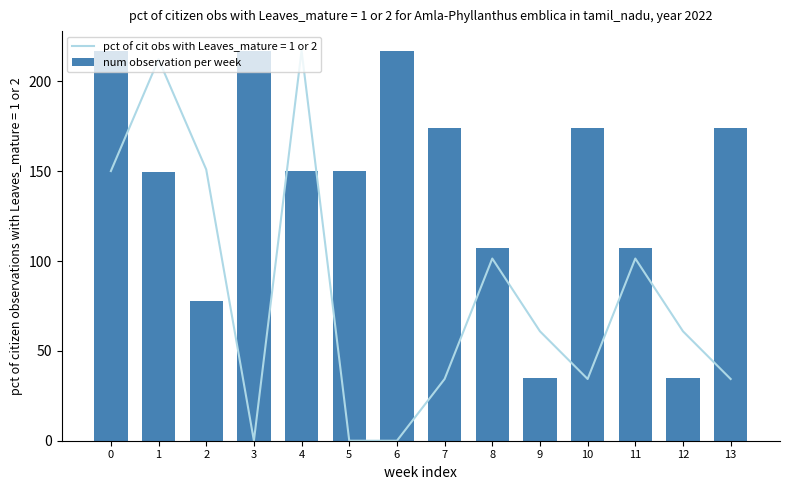

The value of num observation per week at 13 is 174.3. True or false?

True